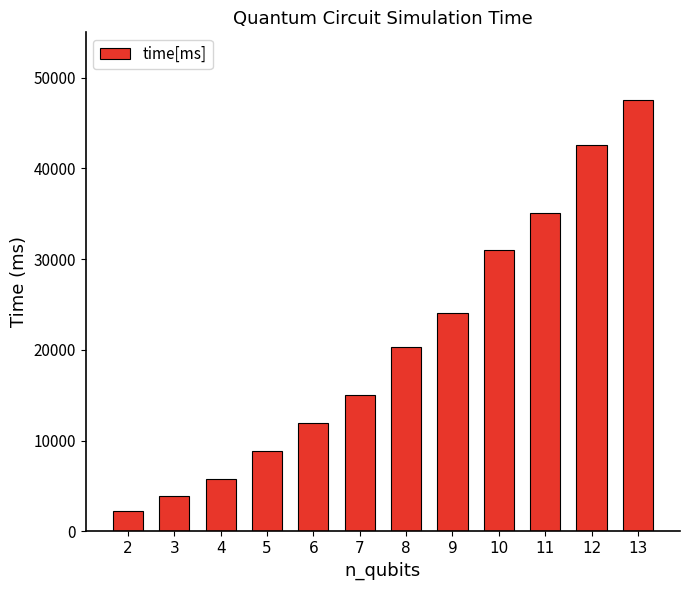

What is the value of the 12th bar from the left?

47516.8